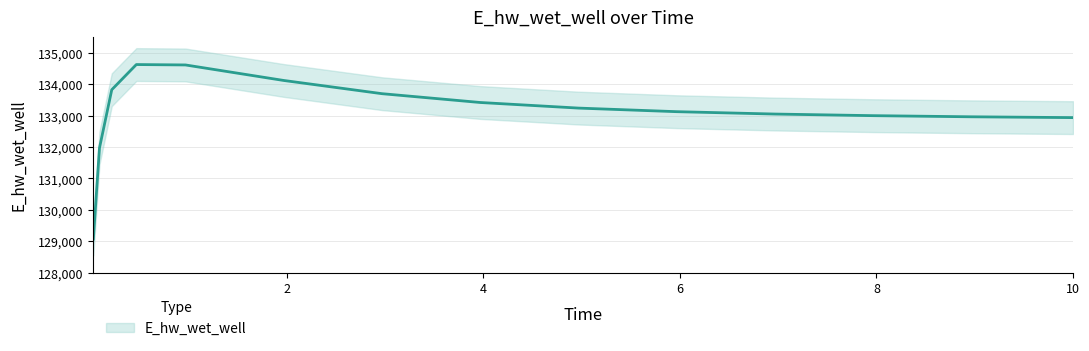

What is the difference between the values at 7.96875 and 5.96875?

127.0